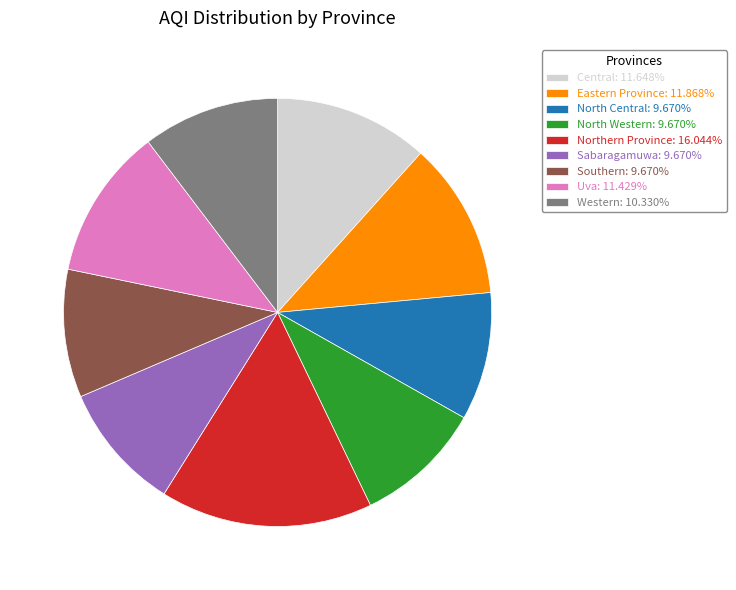

Does Western: 10.330% account for over 50% of the chart?

No